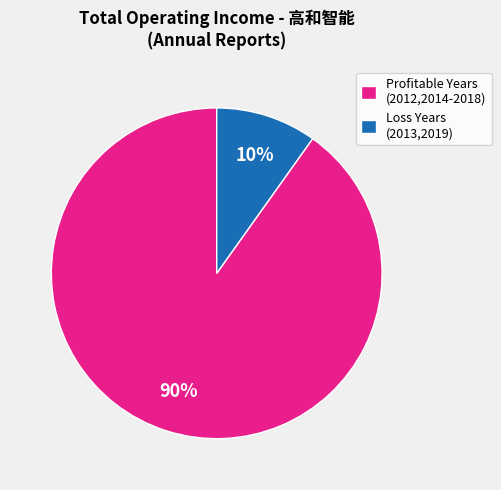

Combined, do Profitable Years (2012,2014-2018) and Loss Years (2013,2019) account for over 50%?

Yes